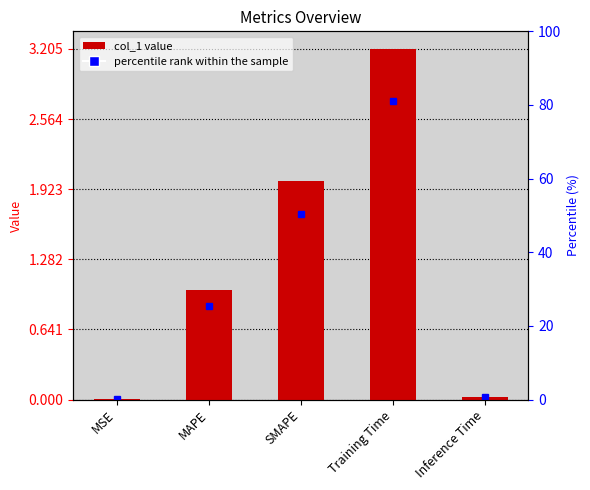

What is the sum of the values at SMAPE and MSE?

2.0